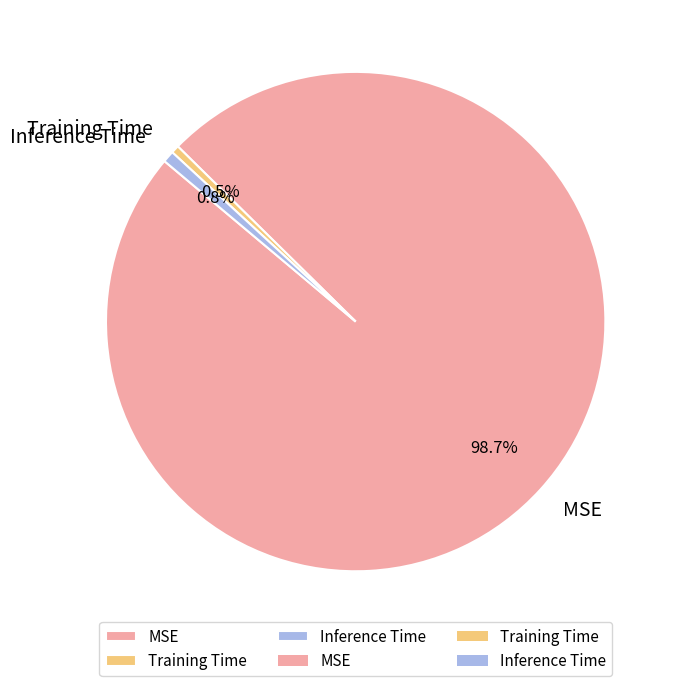

Is there any slice that represents more than half of the pie?

Yes